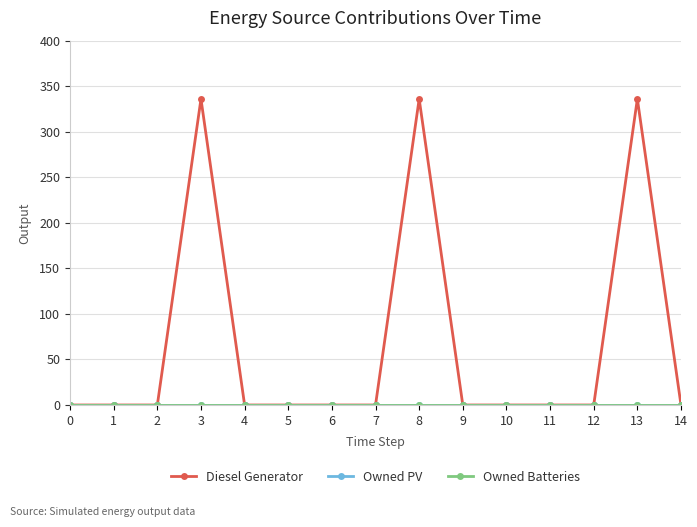

Does the chart have visible grid lines?

Yes